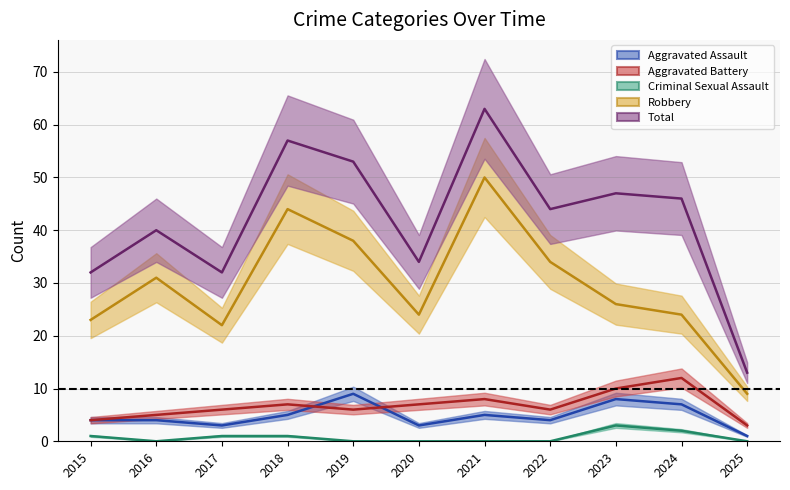

The value of Criminal Sexual Assault at 2022 is -1. True or false?

False